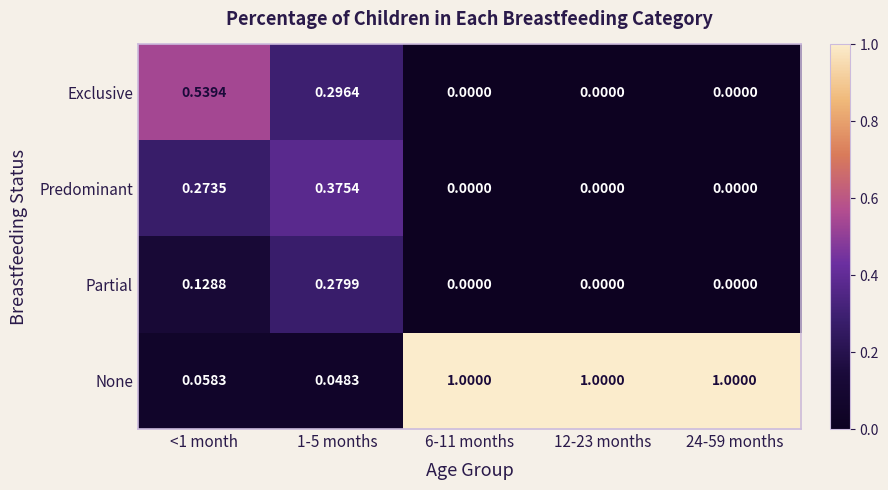

Which series has the widest spread of values?

None